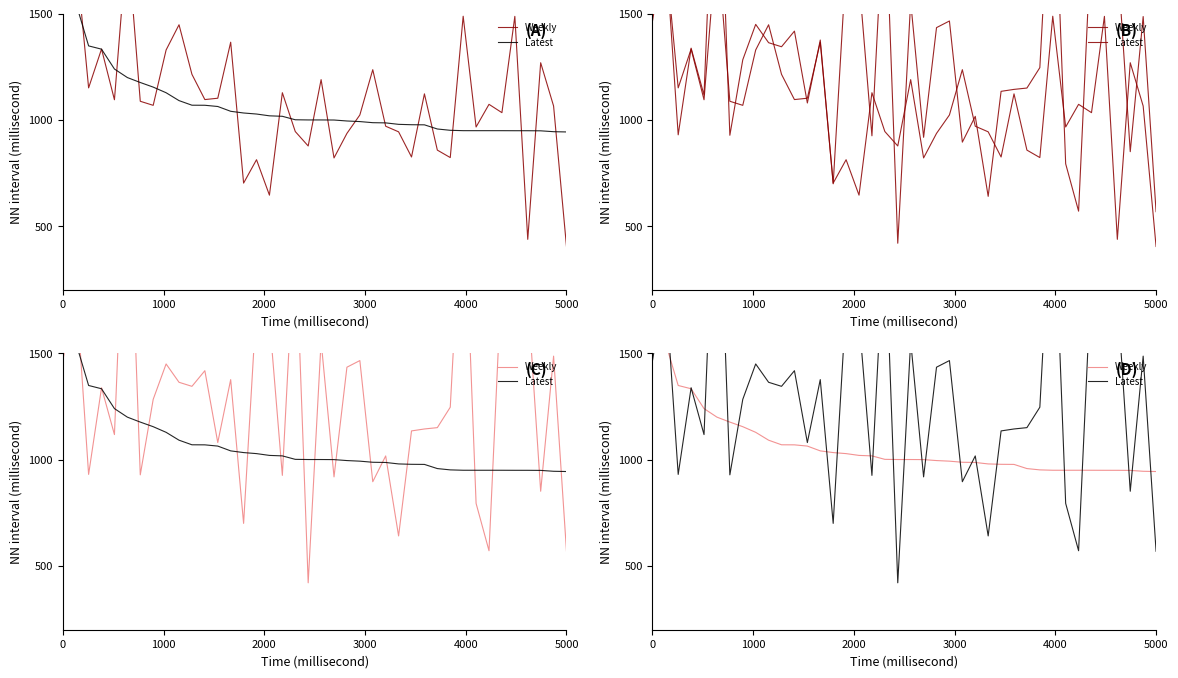

What are all the series names shown in the legend?

Weekly, Latest